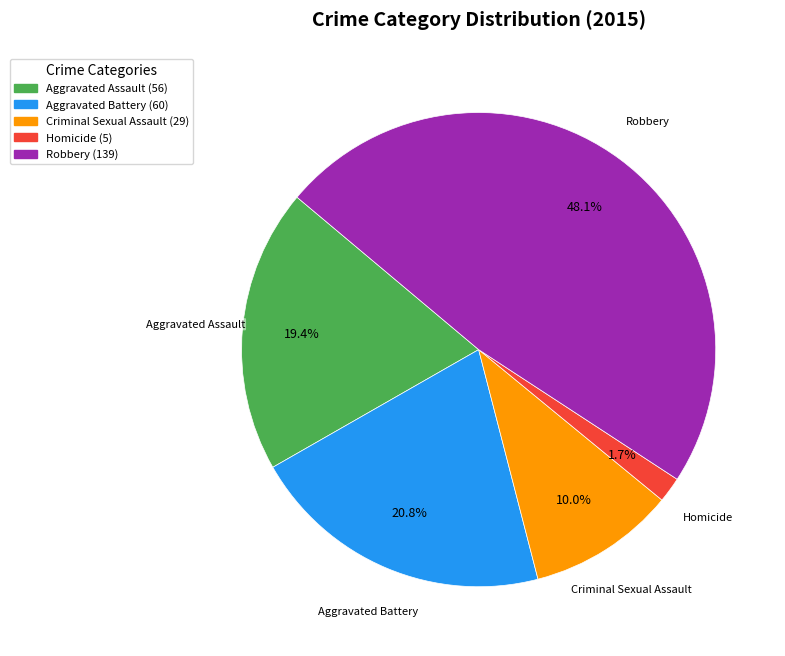

Does Criminal Sexual Assault represent more than half of the total?

No